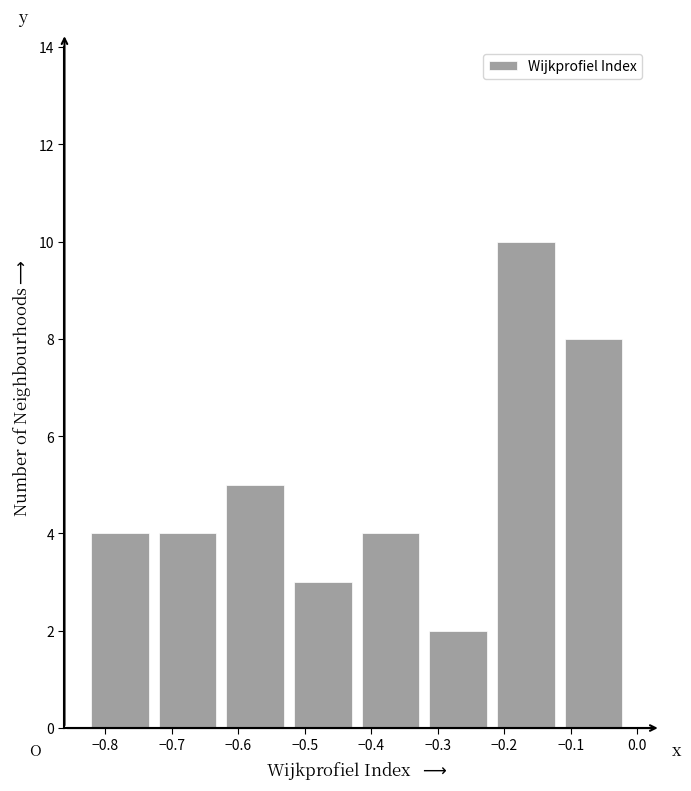

Reading left to right, list every bar in this chart as the range it spans on the x-axis followed by its height. Neither the bar edges nor the heights are printed on the chart, so give them approximately, as read against the axes.

-0.83 to -0.73: 4
-0.73 to -0.63: 4
-0.63 to -0.52: 5
-0.52 to -0.42: 3
-0.42 to -0.32: 4
-0.32 to -0.22: 2
-0.22 to -0.12: 10
-0.12 to -0.01: 8